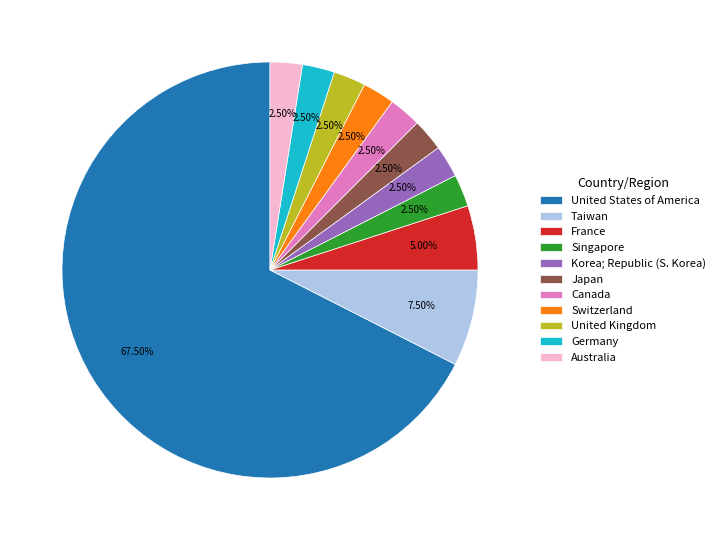

What is the largest slice in the pie chart?

United States of America